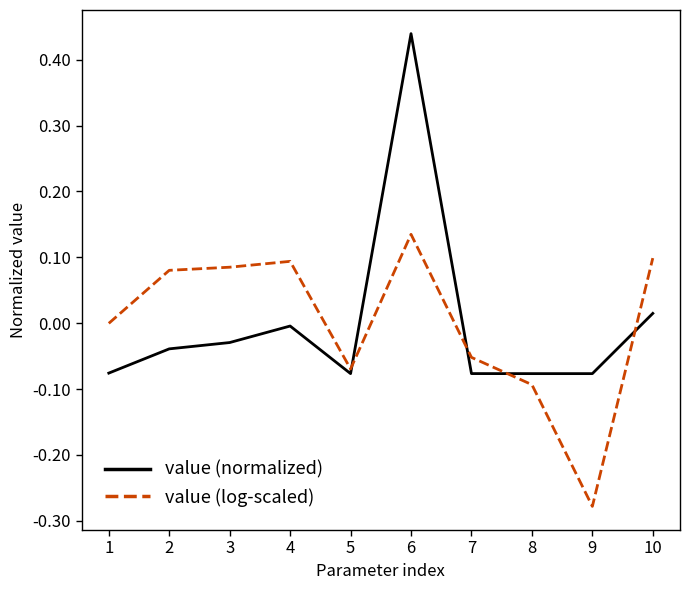

Rank the series at 9 from highest to lowest value.

value (normalized), value (log-scaled)